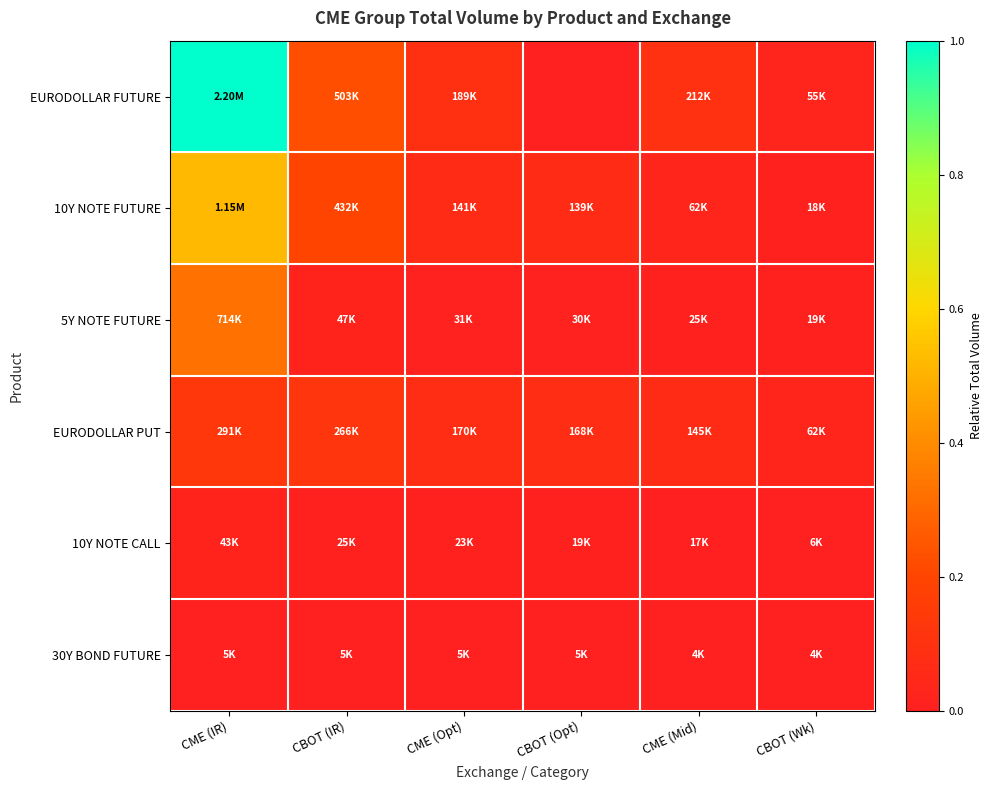

Which series has the widest spread of values?

EURODOLLAR FUTURE